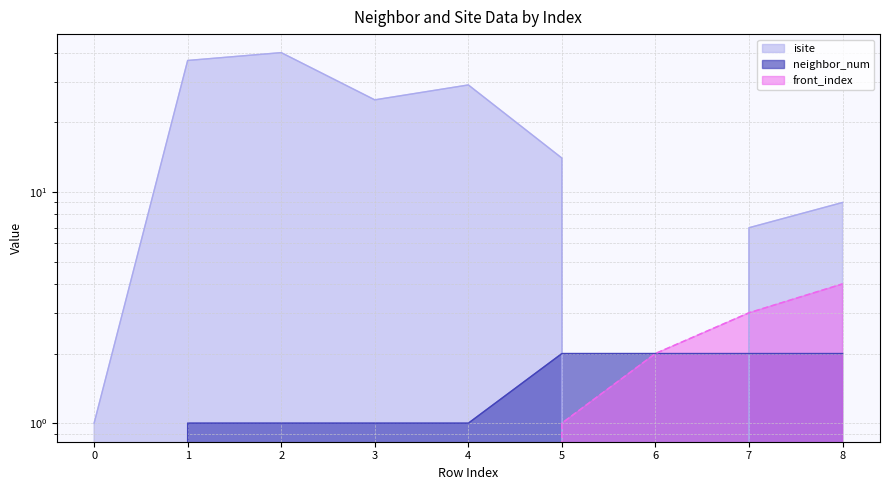

How many positive values does the neighbor_num series have?

8